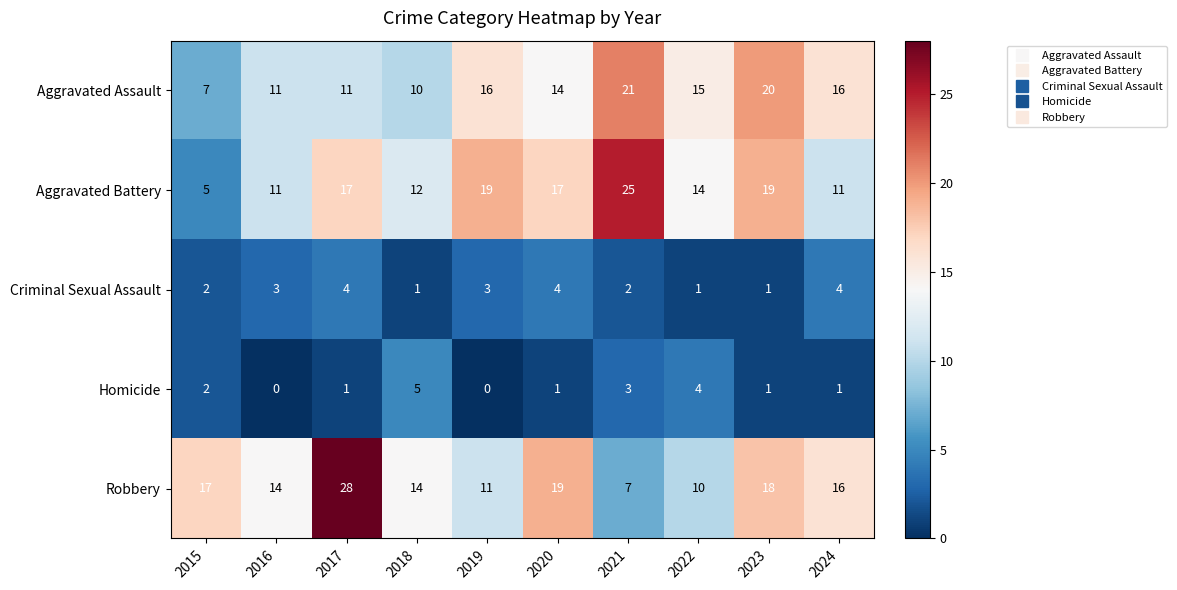

How many categories are shown in the chart?

10